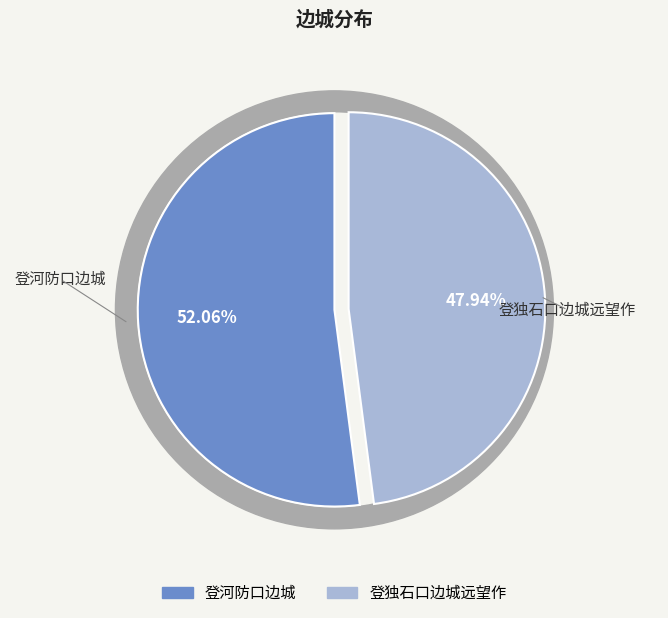

Which has a higher value, 登独石口边城远望作 or 登河防口边城?

登河防口边城